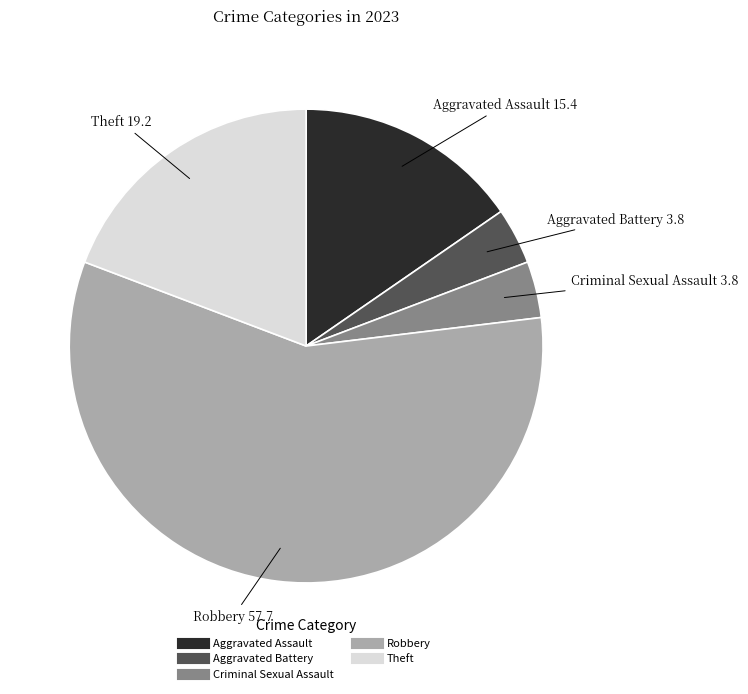

Combined, do Aggravated Assault and Theft account for over 50%?

No